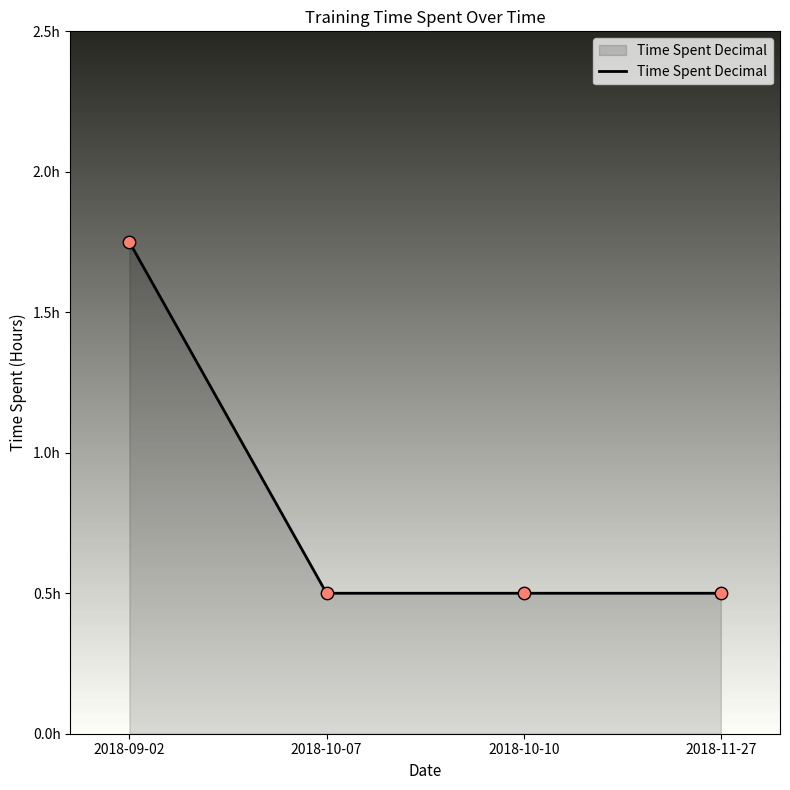

What is the change in value from 2018-09-02 to 2018-11-27?

-1.2